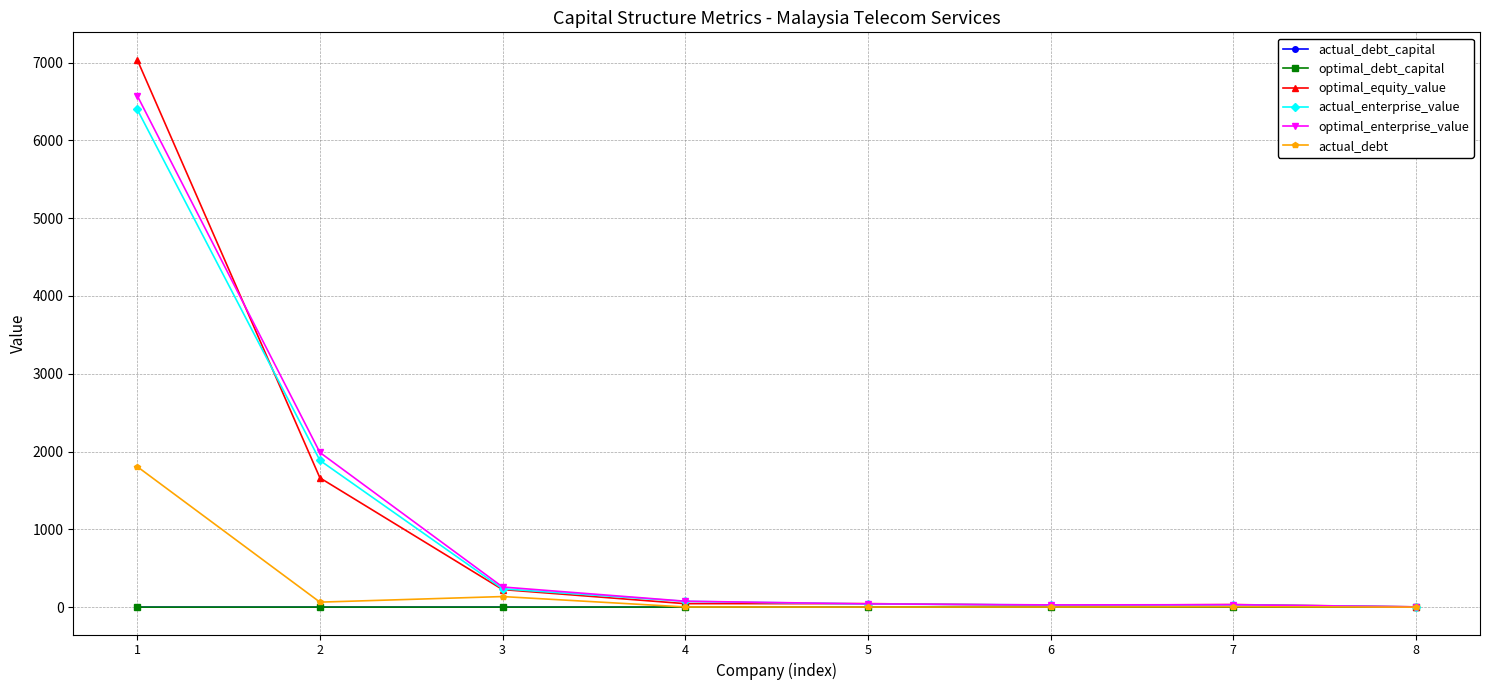

Is it true that actual_enterprise_value equals 235.2 at 3?

True